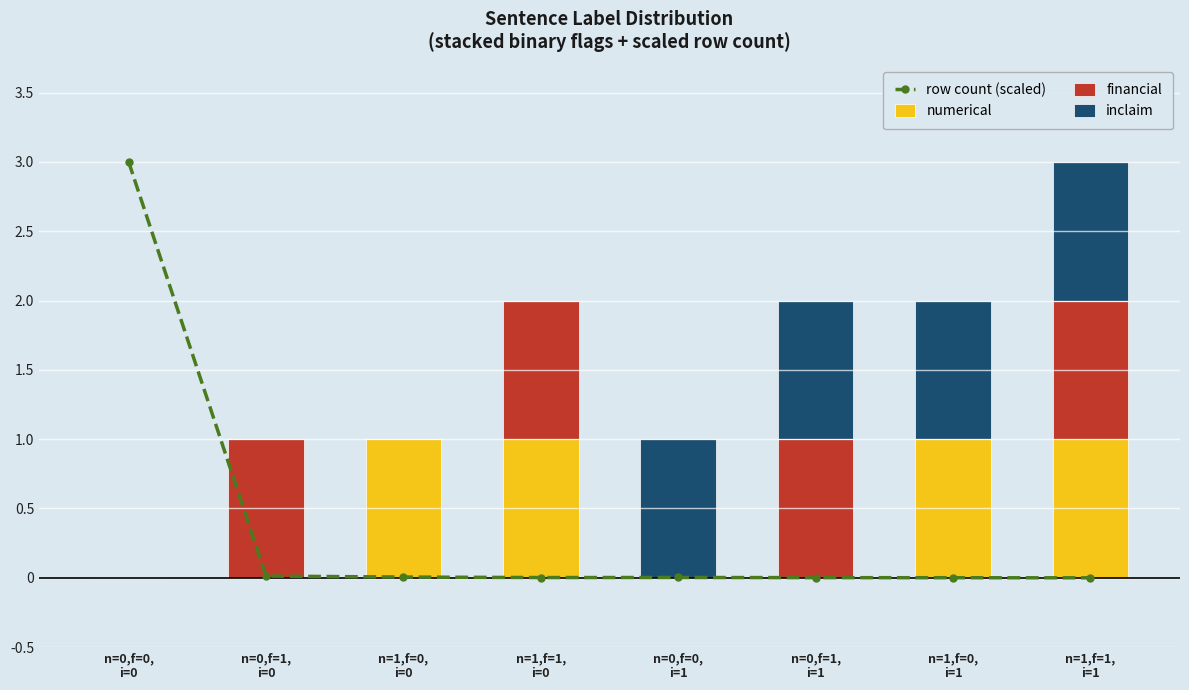

Reading left to right, extract all data points from this chart.

row count (scaled): n=0,f=0,
i=0=3.0	n=0,f=1,
i=0=0.0	n=1,f=0,
i=0=0.0	n=1,f=1,
i=0=0.0	n=0,f=0,
i=1=0.0	n=0,f=1,
i=1=0.0	n=1,f=0,
i=1=0.0	n=1,f=1,
i=1=0.0
numerical: n=0,f=0,
i=0=0.0	n=0,f=1,
i=0=0.0	n=1,f=0,
i=0=1.0	n=1,f=1,
i=0=1.0	n=0,f=0,
i=1=0.0	n=0,f=1,
i=1=0.0	n=1,f=0,
i=1=1.0	n=1,f=1,
i=1=1.0
financial: n=0,f=0,
i=0=0.0	n=0,f=1,
i=0=1.0	n=1,f=0,
i=0=0.0	n=1,f=1,
i=0=1.0	n=0,f=0,
i=1=0.0	n=0,f=1,
i=1=1.0	n=1,f=0,
i=1=0.0	n=1,f=1,
i=1=1.0
inclaim: n=0,f=0,
i=0=0.0	n=0,f=1,
i=0=0.0	n=1,f=0,
i=0=0.0	n=1,f=1,
i=0=0.0	n=0,f=0,
i=1=1.0	n=0,f=1,
i=1=1.0	n=1,f=0,
i=1=1.0	n=1,f=1,
i=1=1.0